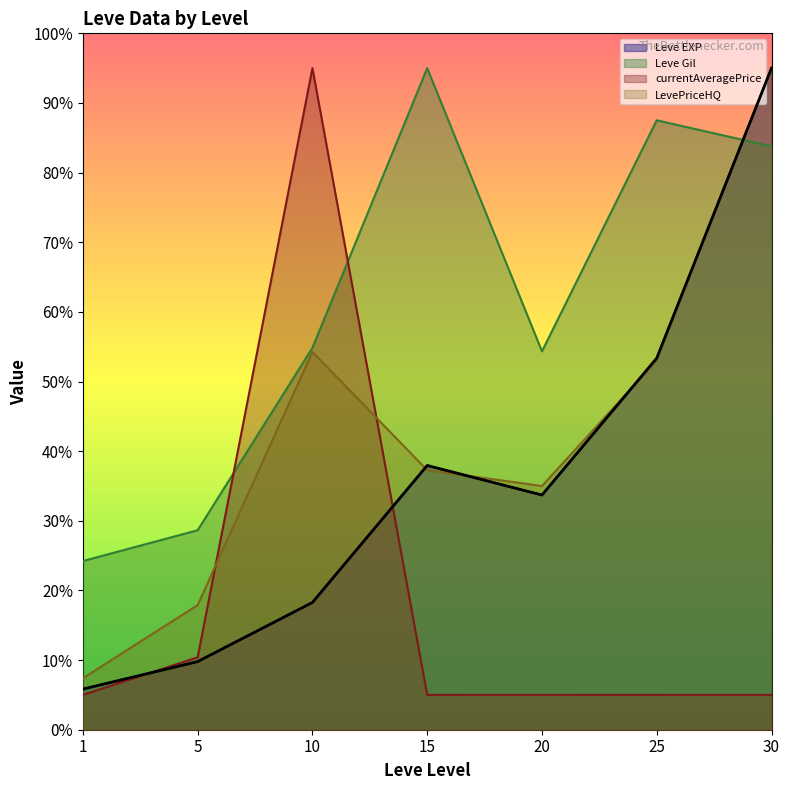

At which category does Leve EXP reach its first local peak?

15